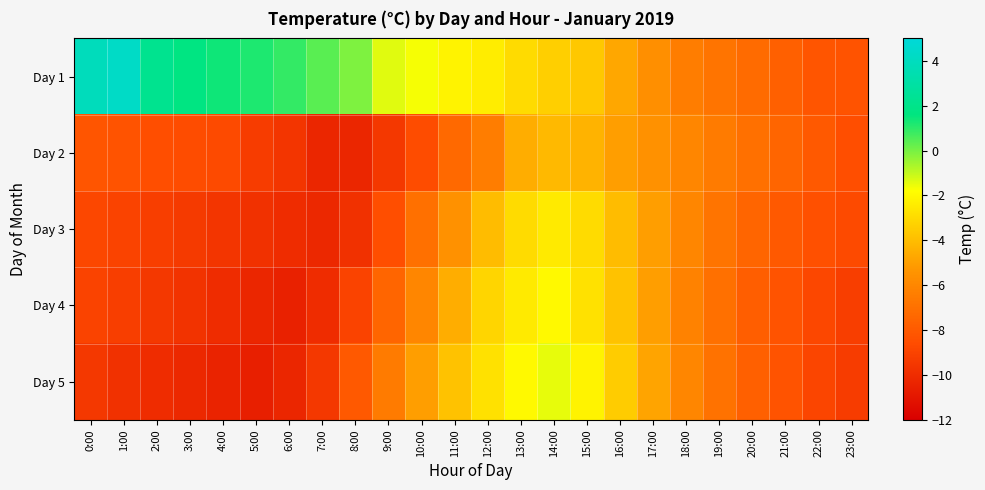

At how many categories does at least one series exceed 4?

1